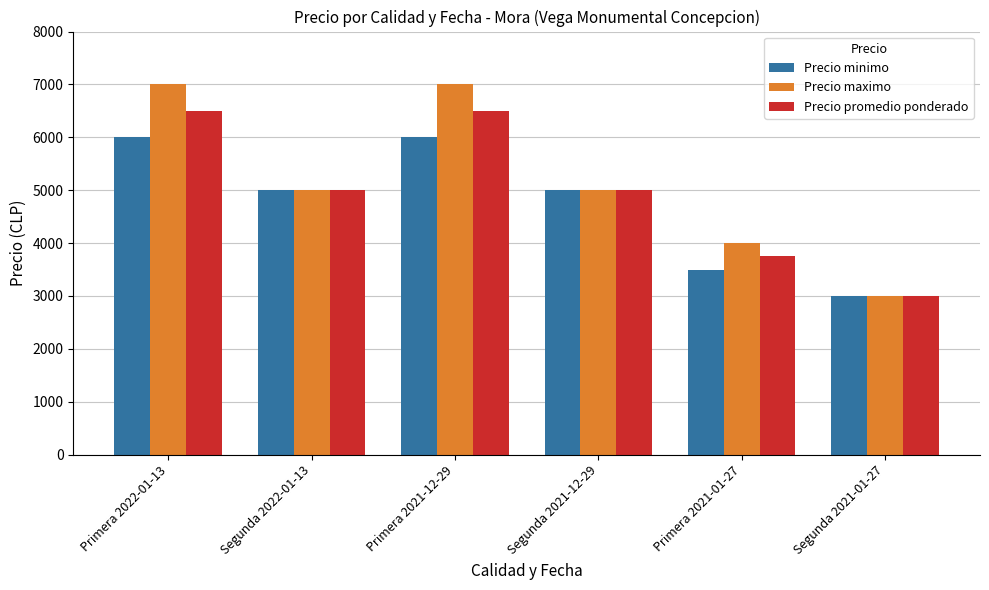

Which series has the widest spread of values?

Precio maximo